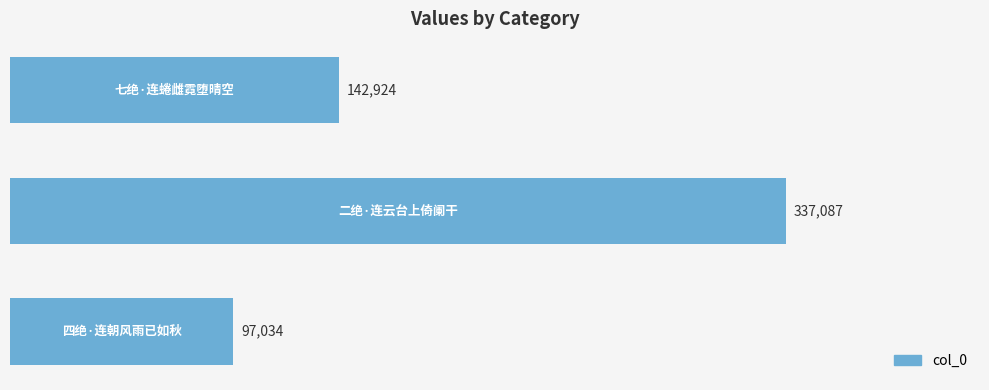

How many values are between 97034 and 337087?

3